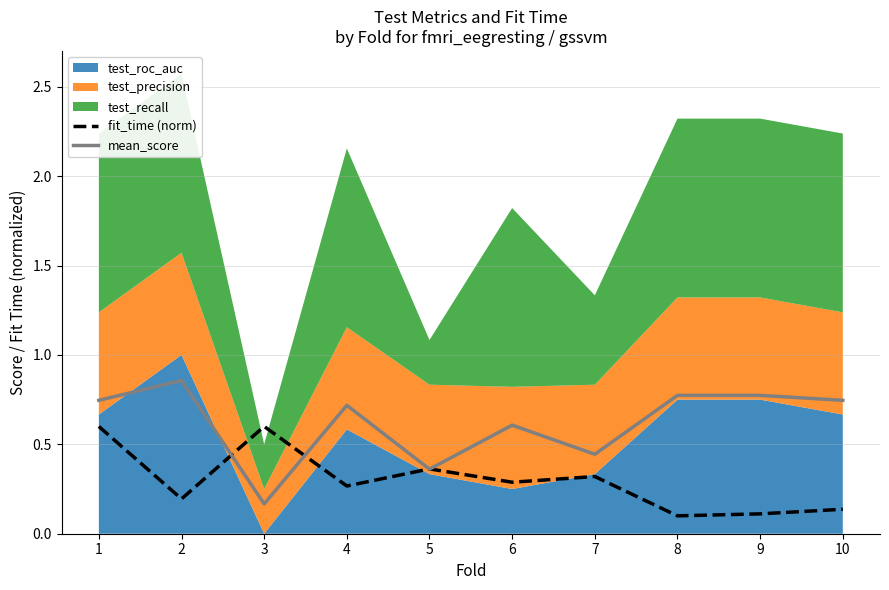

What is the sum of all mean_score values?

6.2